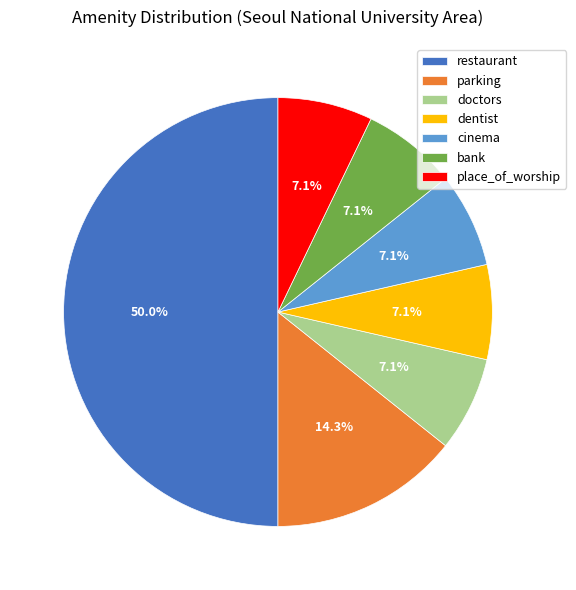

How many segments does this pie chart have?

7